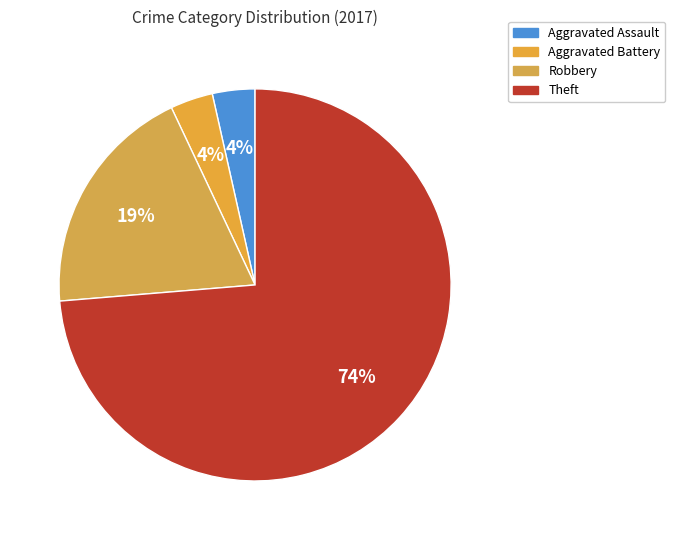

What is the majority slice?

Theft